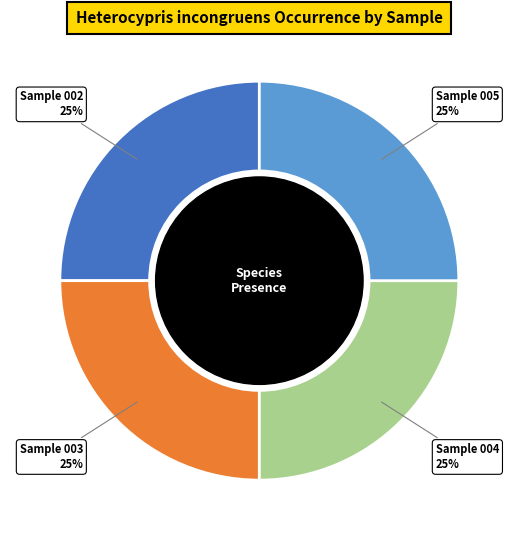

Is there a majority slice in this chart?

No